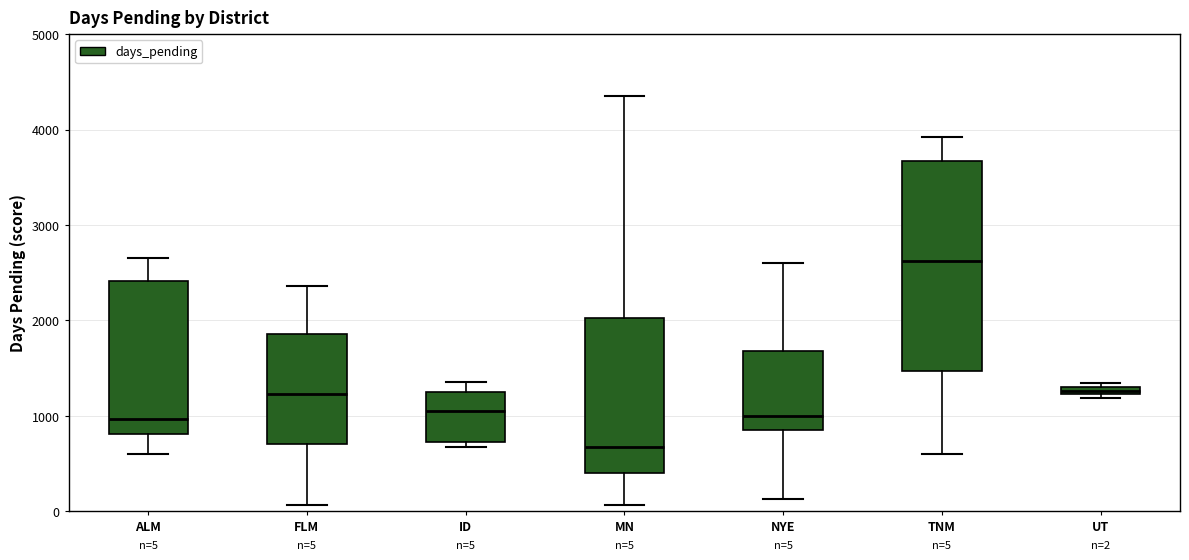

Which box's median line is the lowest?

MN